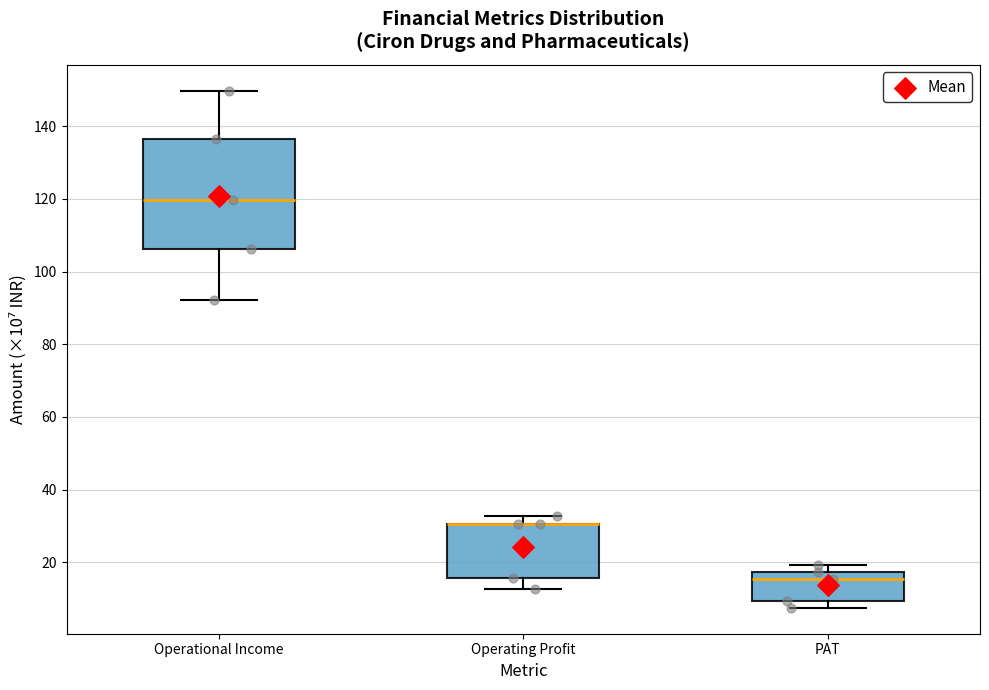

Reading left to right, transcribe this box plot: for each box, give where its median line is, the range the box spans, and where its two whiskers end, as read against the y-axis. The values are not printed on the chart, so give them approximately, as read against the axis.

Operational Income: median 120, box 106 to 136, whiskers 92 to 150
Operating Profit: median 30 (drawn on the box's upper edge), box 16 to 30, whiskers 12 to 32
PAT: median 16, box 10 to 18, whiskers 8 to 20